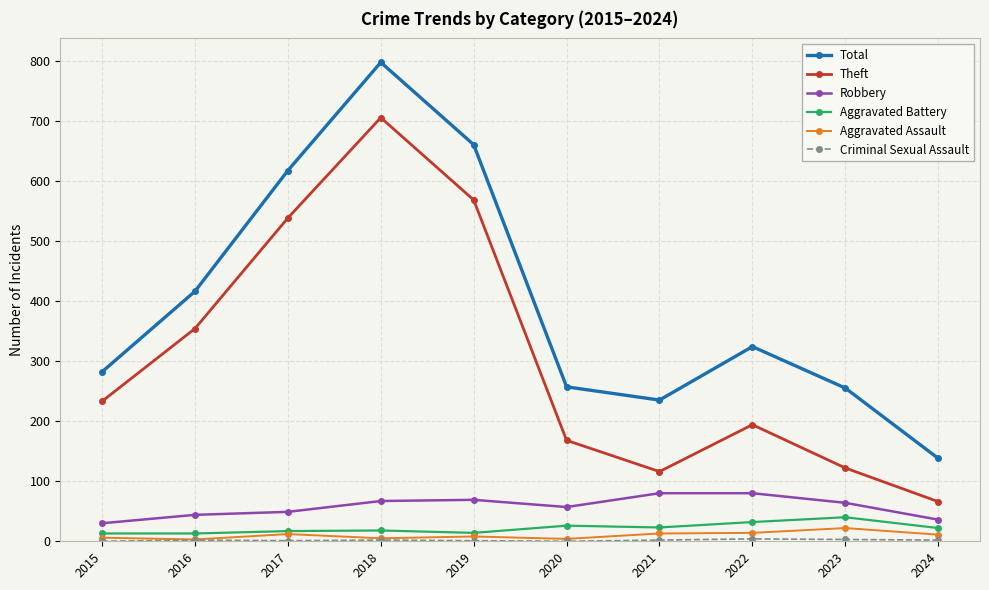

Where is Total nearest to the value 467?

2016